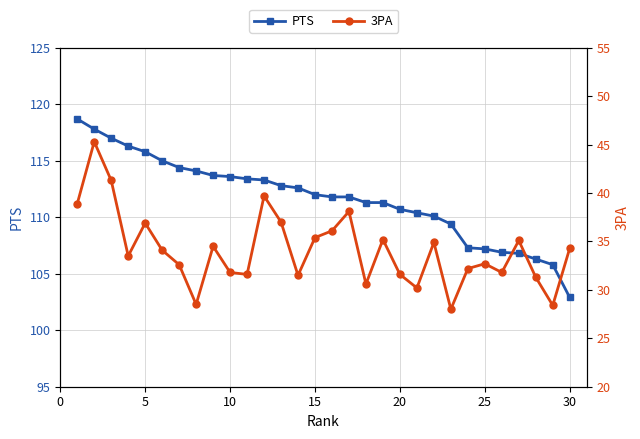

What is the lowest value of the PTS series?

102.9